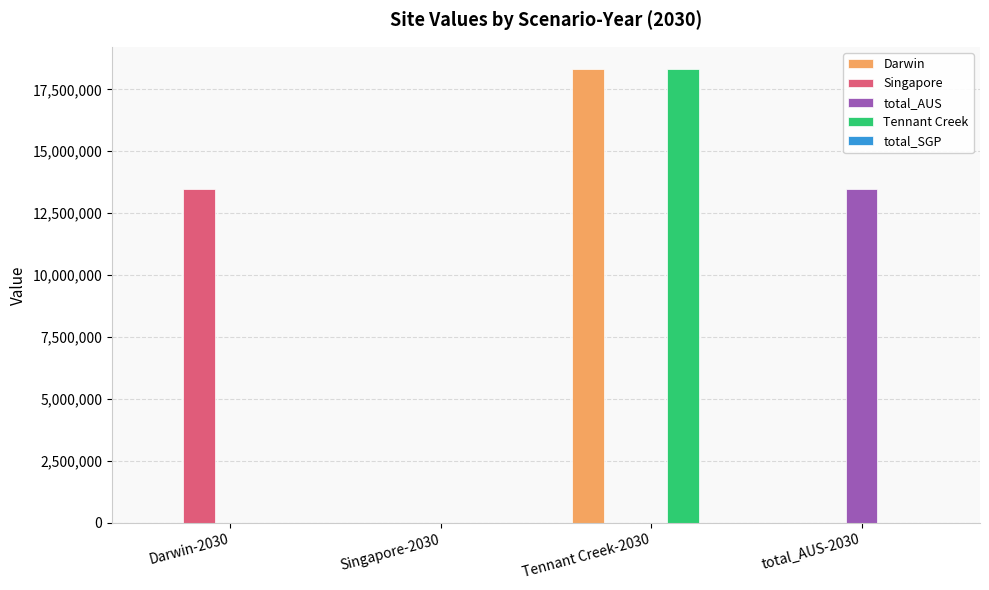

The total_AUS series shows -8201096.5 at Singapore-2030. True or false?

False